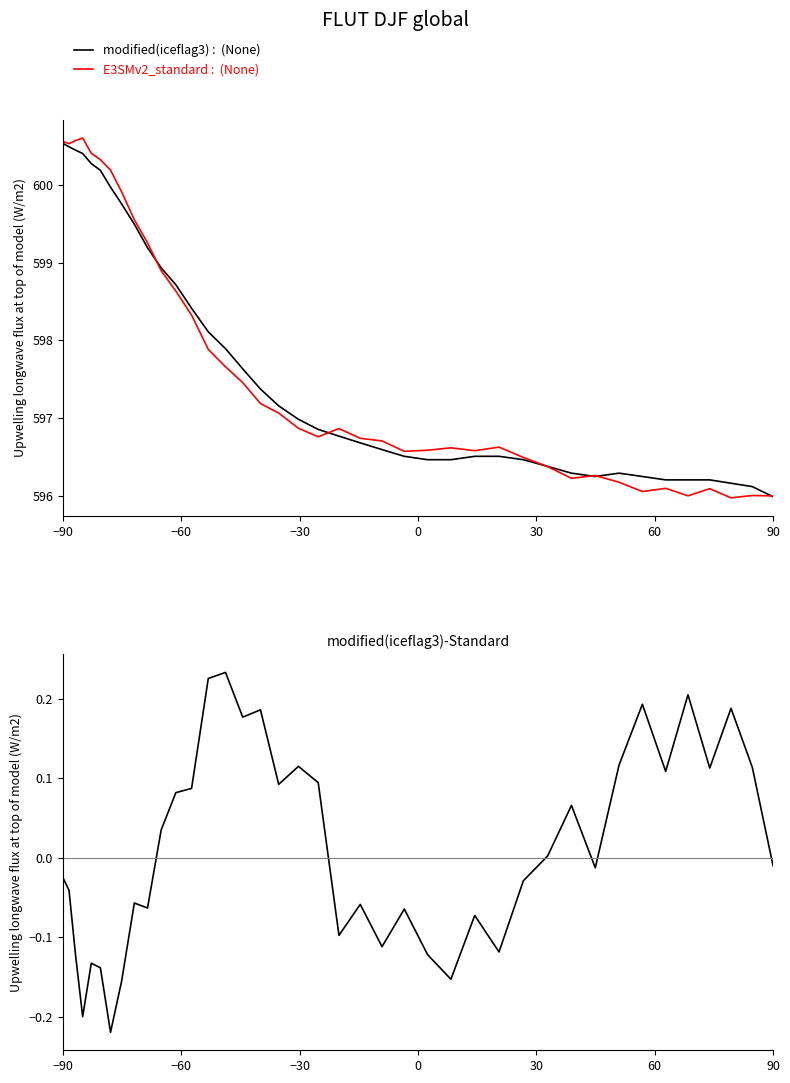

Reading right to left, extract all data points from this chart.

modified(iceflag3) :  (None): 596.0	596.1	596.2	596.2	596.2	596.2	596.2	596.3	596.2	596.3	596.4	596.5	596.5	596.5	596.5	596.5	596.5	596.6	596.7	596.8	596.9	597.0	597.2	597.4	597.6	597.9	598.1	598.4	598.7	598.9	599.2	599.5	599.8	600.0	600.2	600.3	600.4	600.4	600.5	600.5
E3SMv2_standard :  (None): 596.0	596.0	596.0	596.1	596.0	596.1	596.1	596.2	596.3	596.2	596.4	596.5	596.6	596.6	596.6	596.6	596.6	596.7	596.7	596.9	596.8	596.9	597.1	597.2	597.5	597.7	597.9	598.3	598.6	598.9	599.3	599.6	599.9	600.2	600.3	600.4	600.6	600.6	600.5	600.6
modified(iceflag3)-Standard: -0.0	0.1	0.2	0.1	0.2	0.1	0.2	0.1	-0.0	0.1	0.0	-0.0	-0.1	-0.1	-0.2	-0.1	-0.1	-0.1	-0.1	-0.1	0.1	0.1	0.1	0.2	0.2	0.2	0.2	0.1	0.1	0.0	-0.1	-0.1	-0.2	-0.2	-0.1	-0.1	-0.2	-0.1	-0.0	-0.0